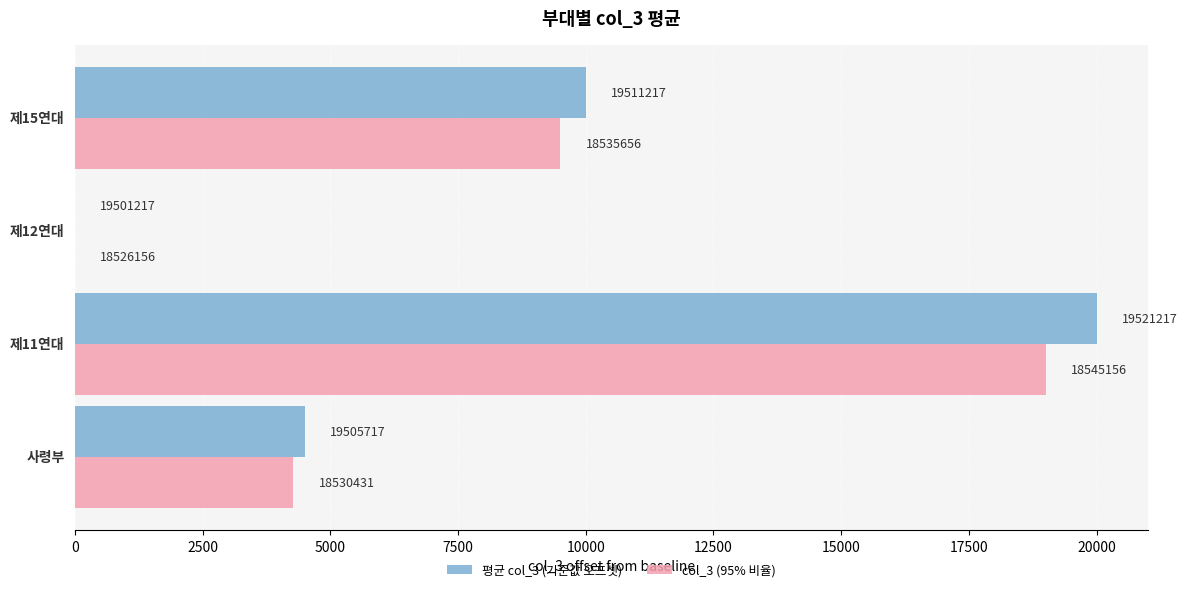

What are all the series names shown in the legend?

평균 col_3 (기준값 오프셋), col_3 (95% 비율)